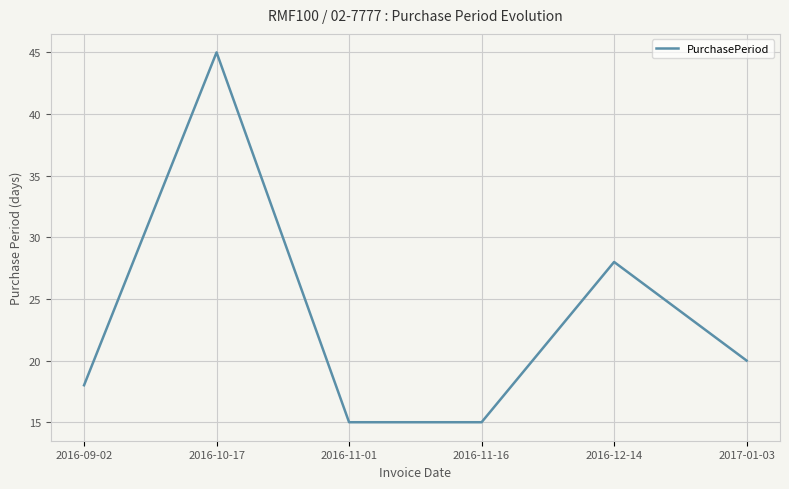

Reading left to right, transcribe all the data shown in this chart.

2016-09-02=18	2016-10-17=45	2016-11-01=15	2016-11-16=15	2016-12-14=28	2017-01-03=20